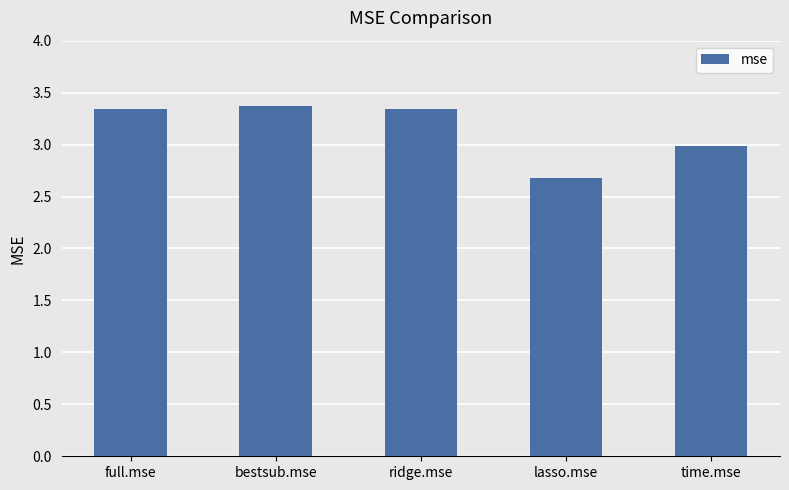

True or false: the data shows 2.7 at lasso.mse.

True